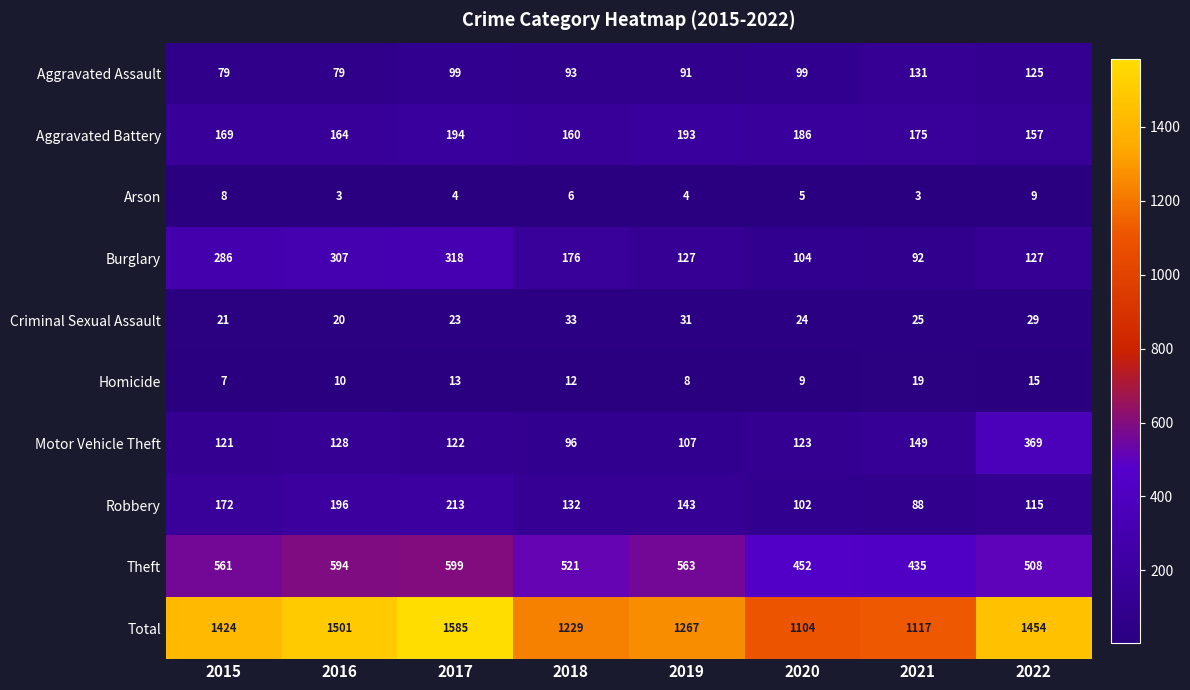

At how many categories does at least one series exceed 1091?

8